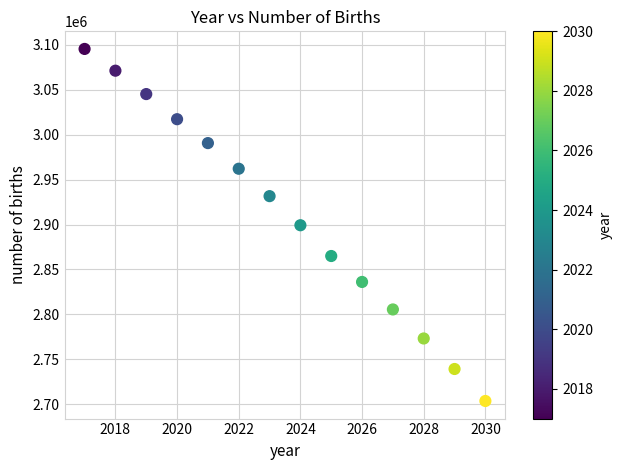

What is the range of X values (max minus min)?

13